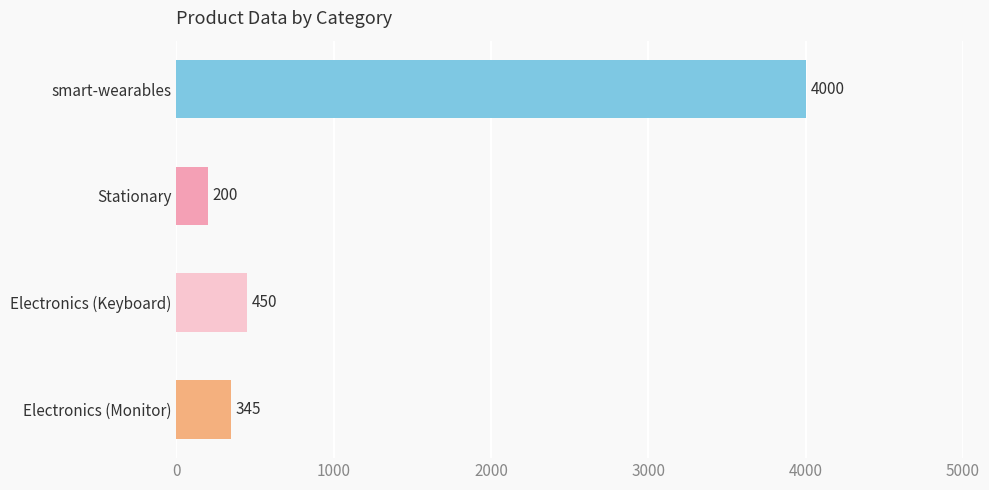

Are the bars grouped side by side (vs. stacked)?

No